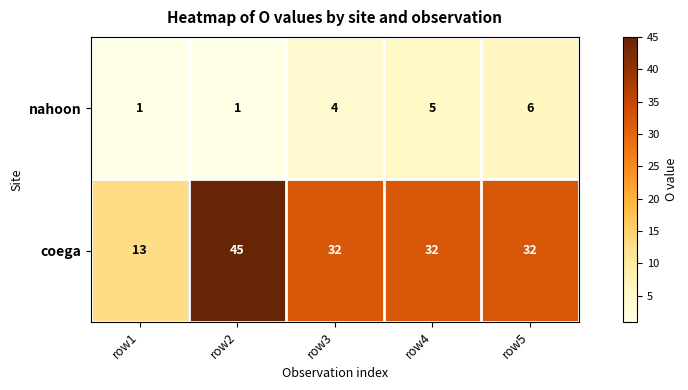

What is the greatest value displayed?

45